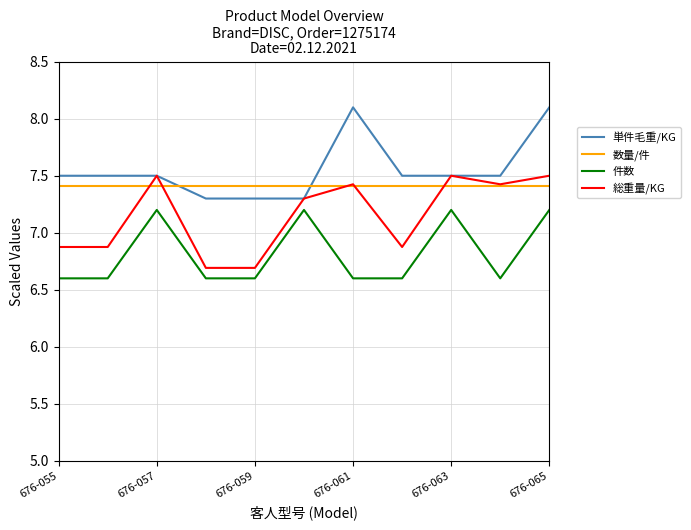

True or false: 数量/件 and 件数 cross at least once.

False